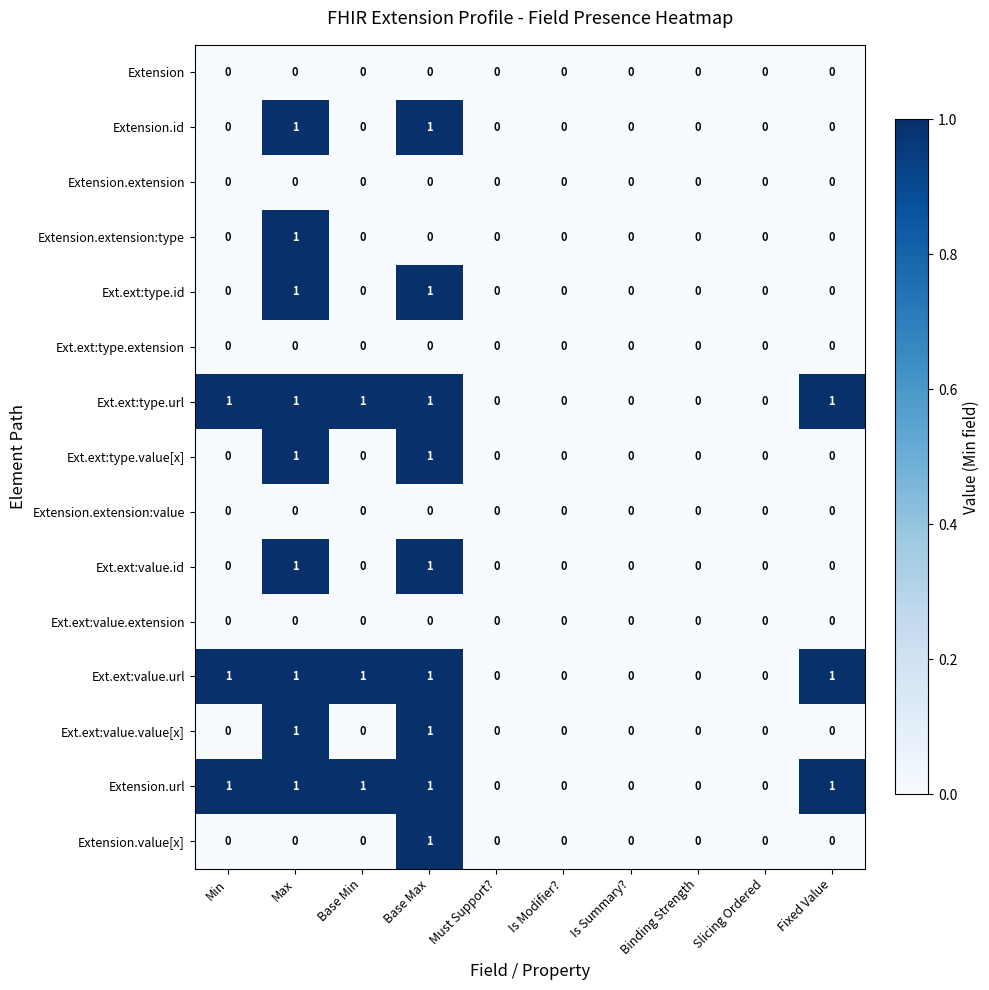

What is the sum of all Ext.ext:value.url values?

5